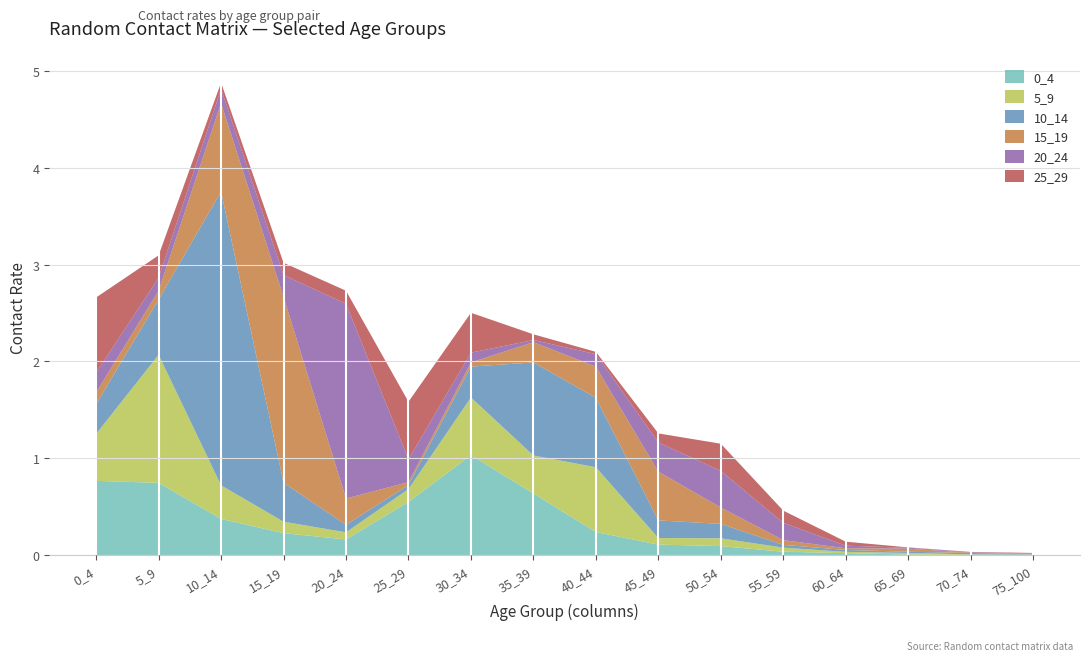

Reading left to right, extract all data points from this chart.

0_4: 0.8	0.7	0.4	0.2	0.2	0.6	1.0	0.6	0.2	0.1	0.1	0.0	0.0	0.0	0.0	0.0
5_9: 0.5	1.3	0.3	0.1	0.1	0.1	0.6	0.4	0.7	0.1	0.1	0.0	0.0	0.0	0.0	0.0
10_14: 0.3	0.6	3.0	0.4	0.1	0.0	0.3	1.0	0.7	0.2	0.1	0.0	0.0	0.0	0.0	0.0
15_19: 0.1	0.1	0.9	1.9	0.3	0.0	0.0	0.2	0.3	0.5	0.2	0.0	0.0	0.0	0.0	0.0
20_24: 0.2	0.1	0.1	0.2	2.0	0.2	0.1	0.0	0.1	0.3	0.4	0.2	0.0	0.0	0.0	0.0
25_29: 0.8	0.2	0.1	0.1	0.1	0.6	0.4	0.1	0.0	0.1	0.3	0.1	0.0	0.0	0.0	0.0